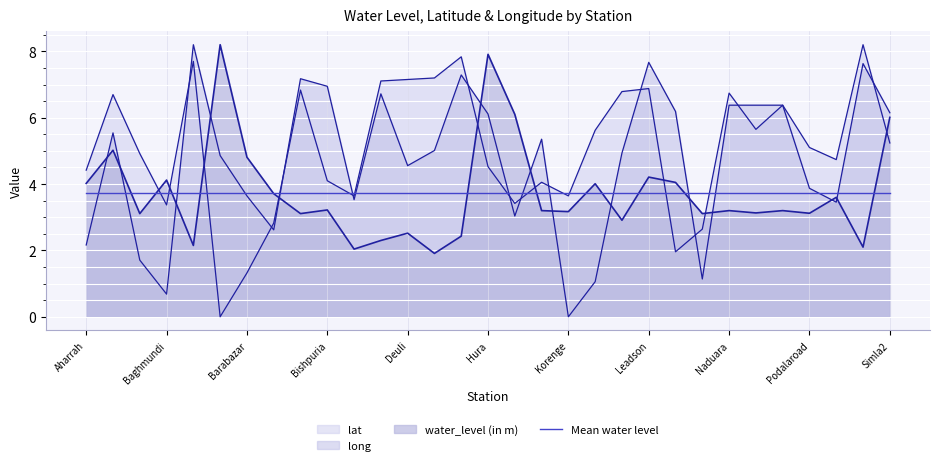

Does the chart display data point markers on the line(s)?

No